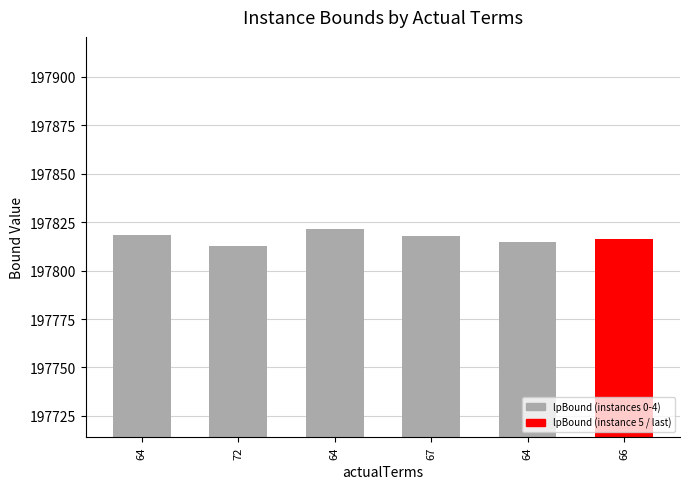

What is the sum of the values at 64 and 66?

395638.2